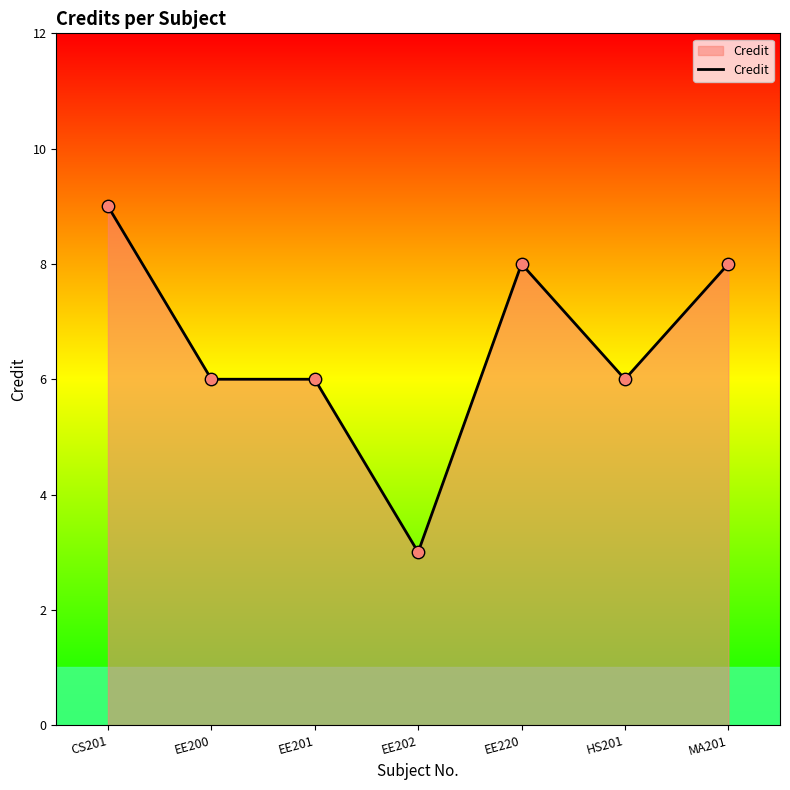

Which has a higher value, EE202 or MA201?

MA201